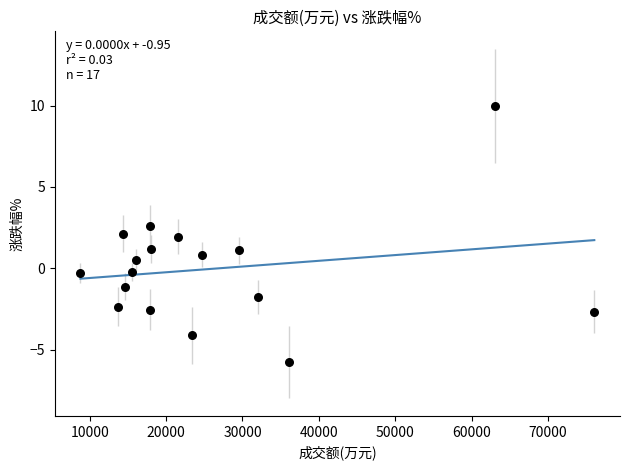

What is the range of Y values (max minus min)?

15.8